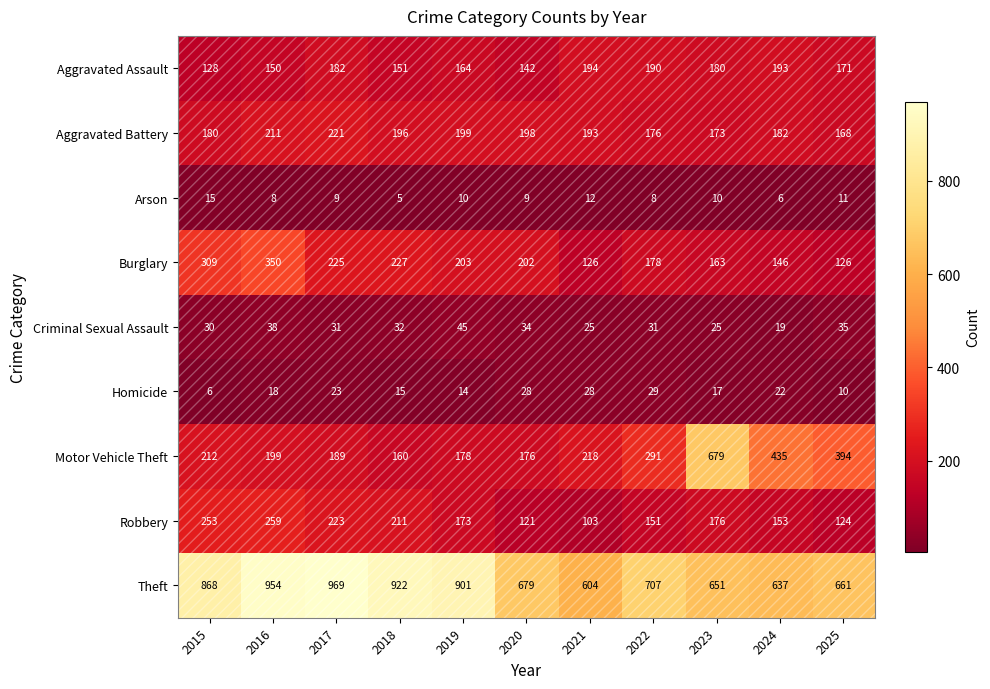

Which category has the lowest value across all series?

2018